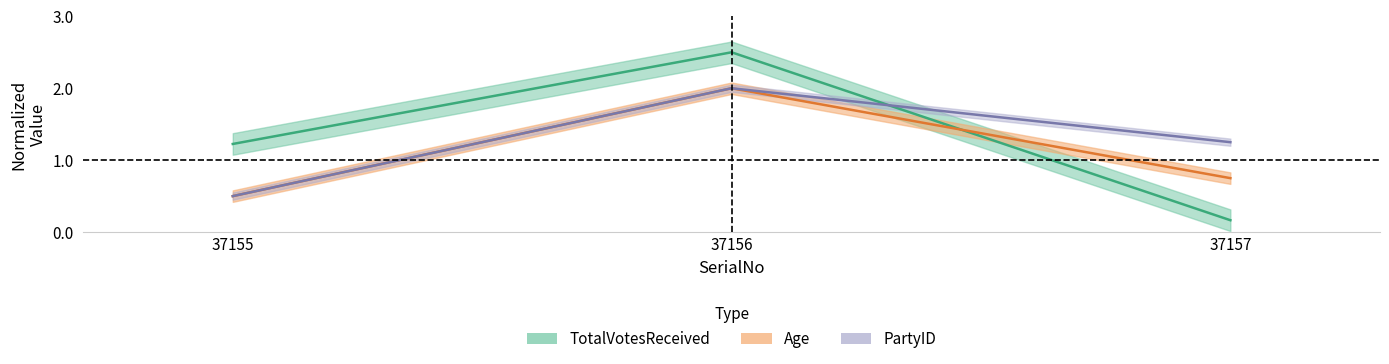

True or false: Age has a value of 0.8 at 37156.

False